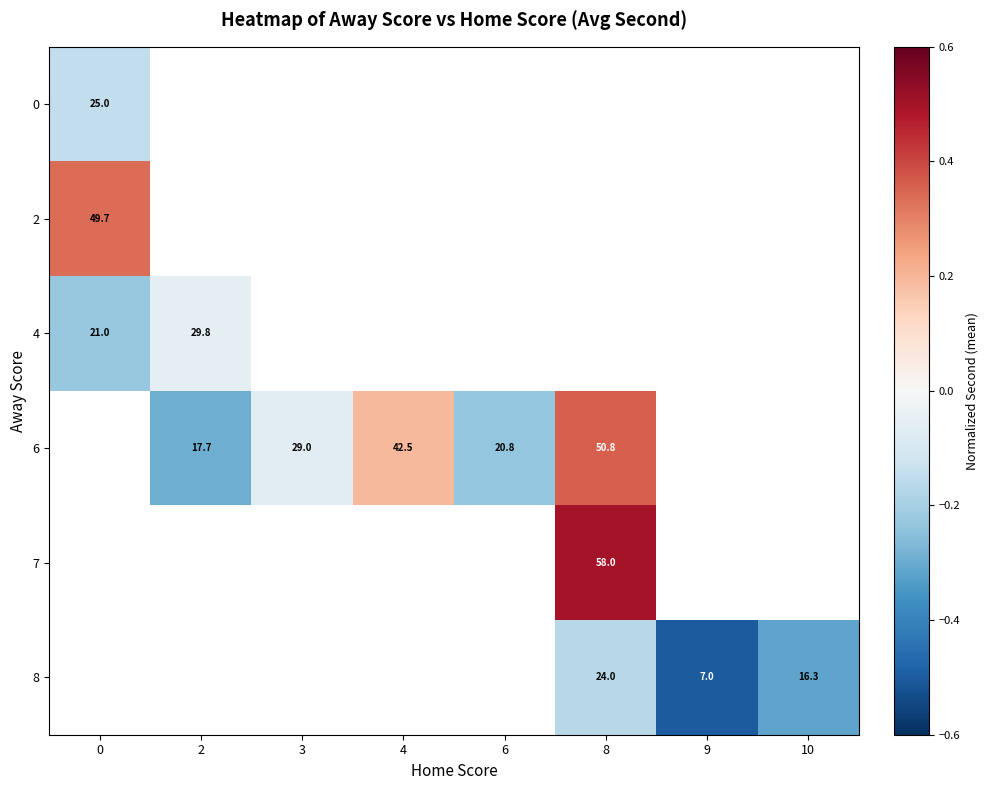

Which has a higher value, 3 or 4?

4